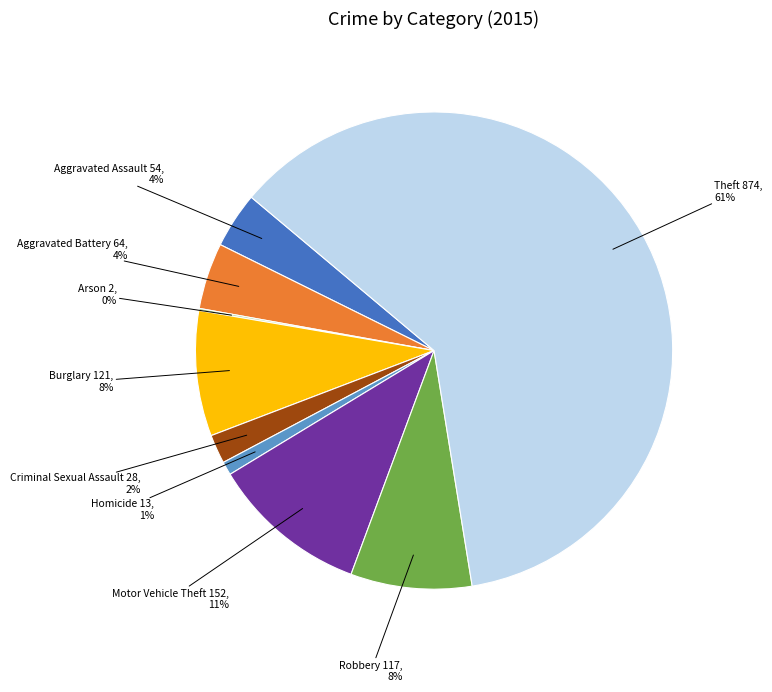

Is there a majority slice in this chart?

Yes